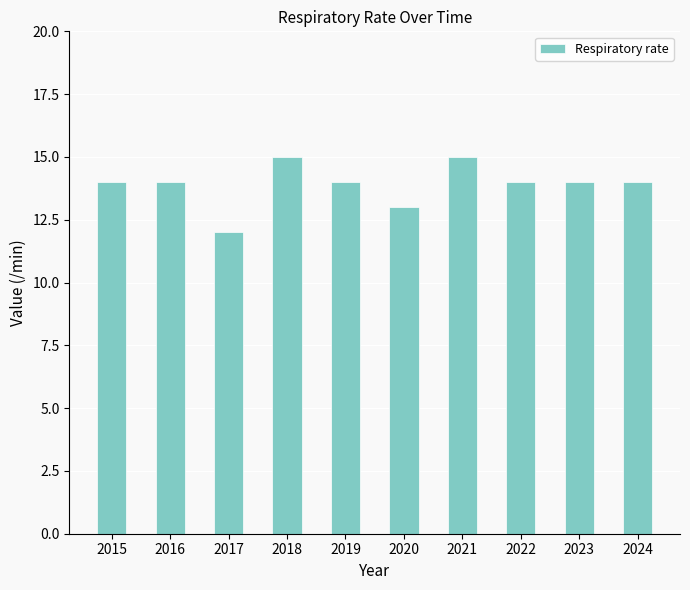

What is the approximate value at 2024?

14